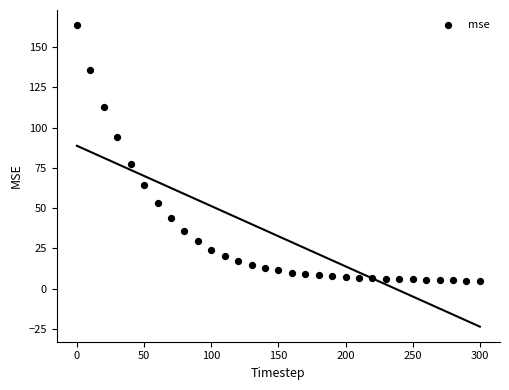

What is the range of X values (max minus min)?

300.0